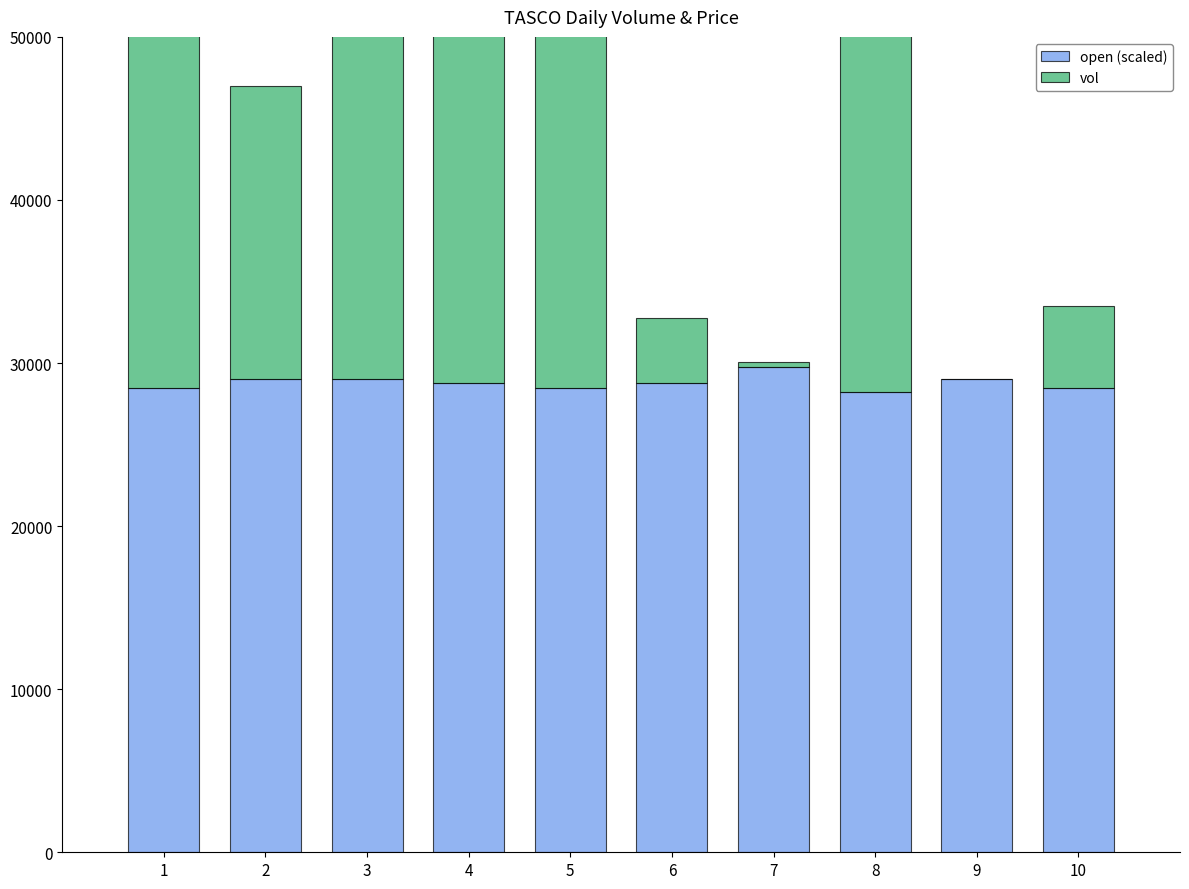

At which category is the sum across all series the highest?

5